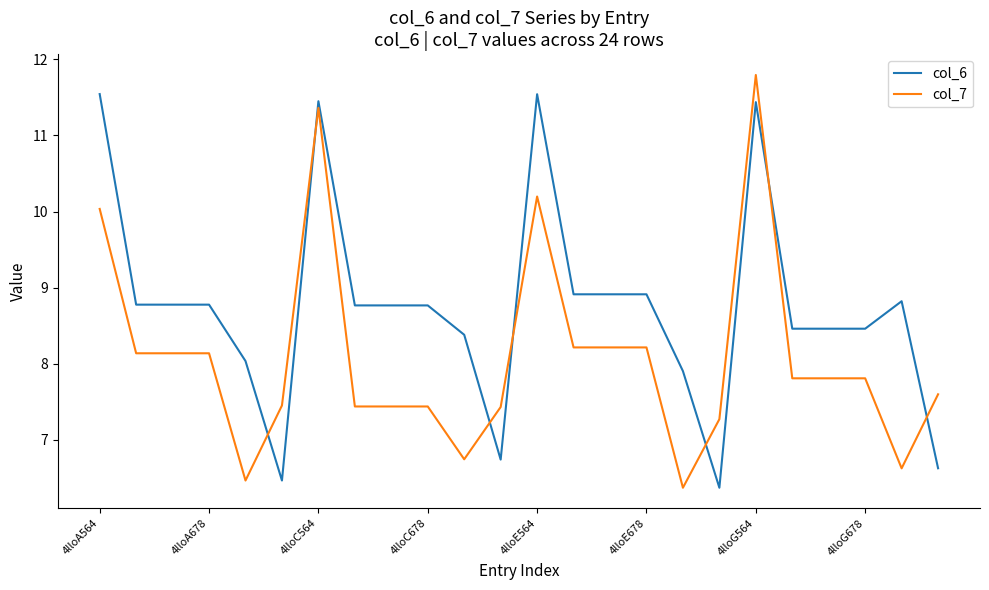

True or false: col_6 has more than 0 interior local peaks.

True